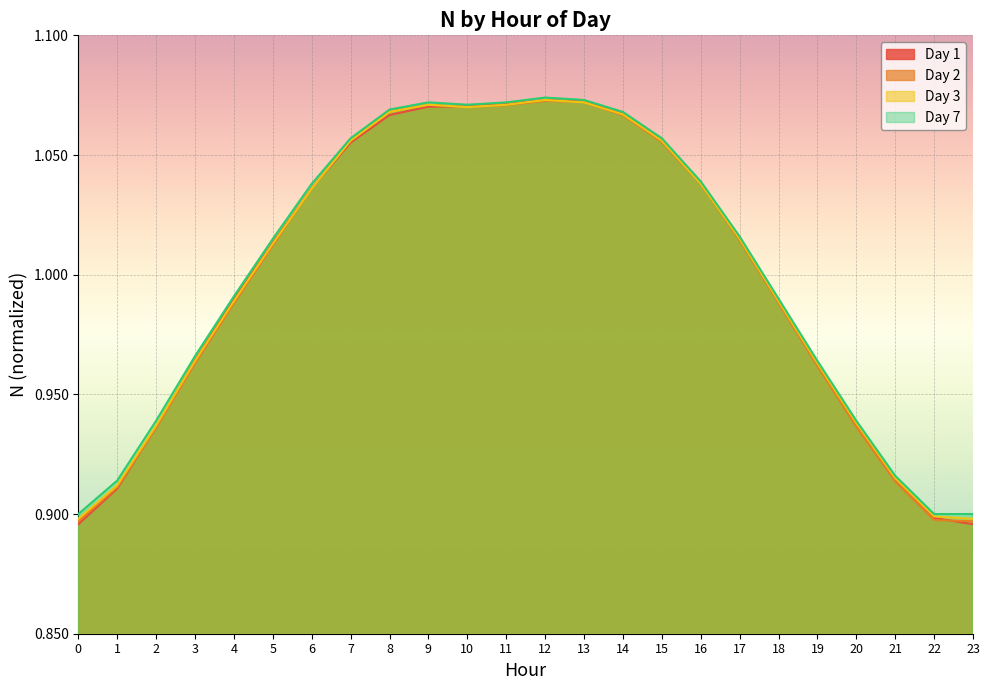

At which label does Day 7 reach its peak?

12